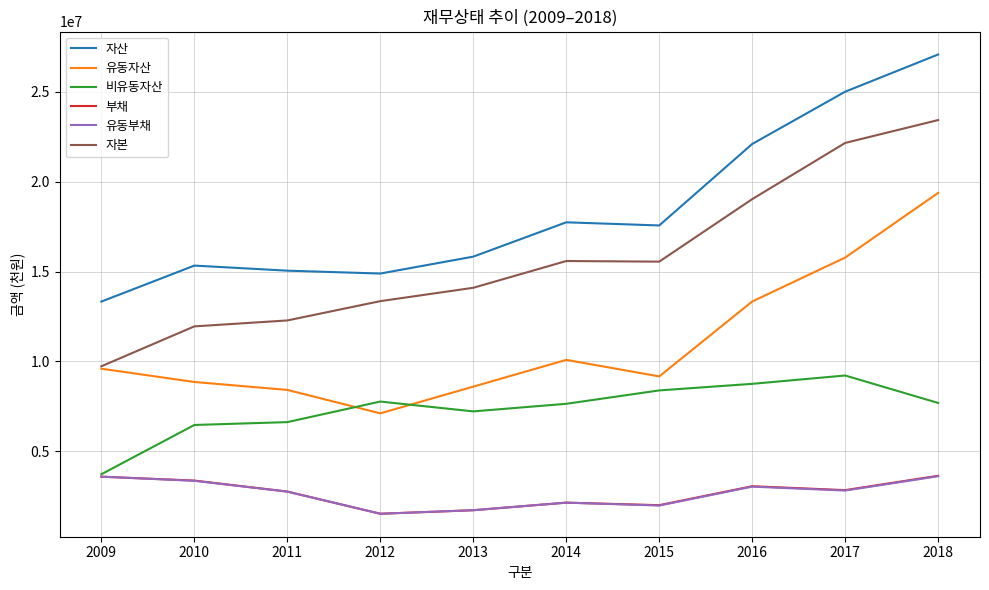

What is the difference between the 자산 values at 2010 and 2015?

2231312